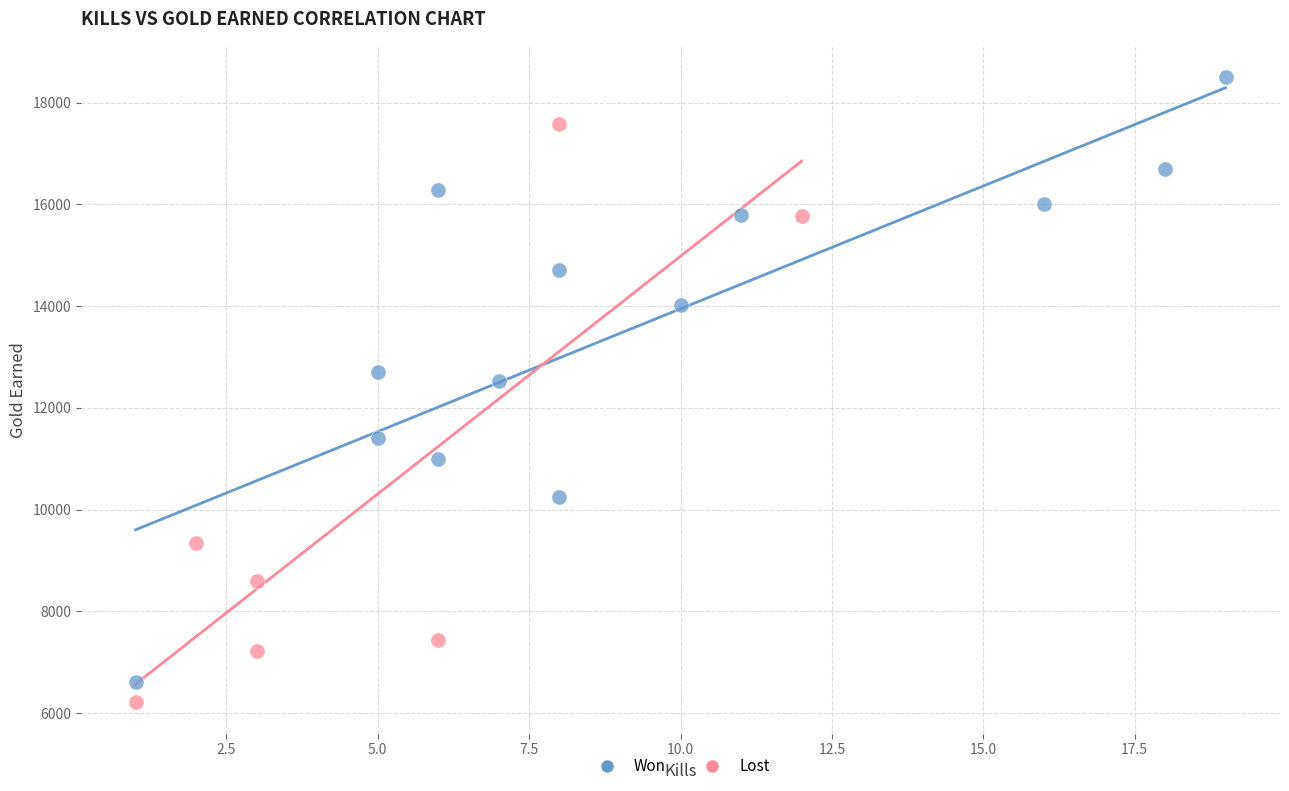

Which series contains the highest Y value?

Won